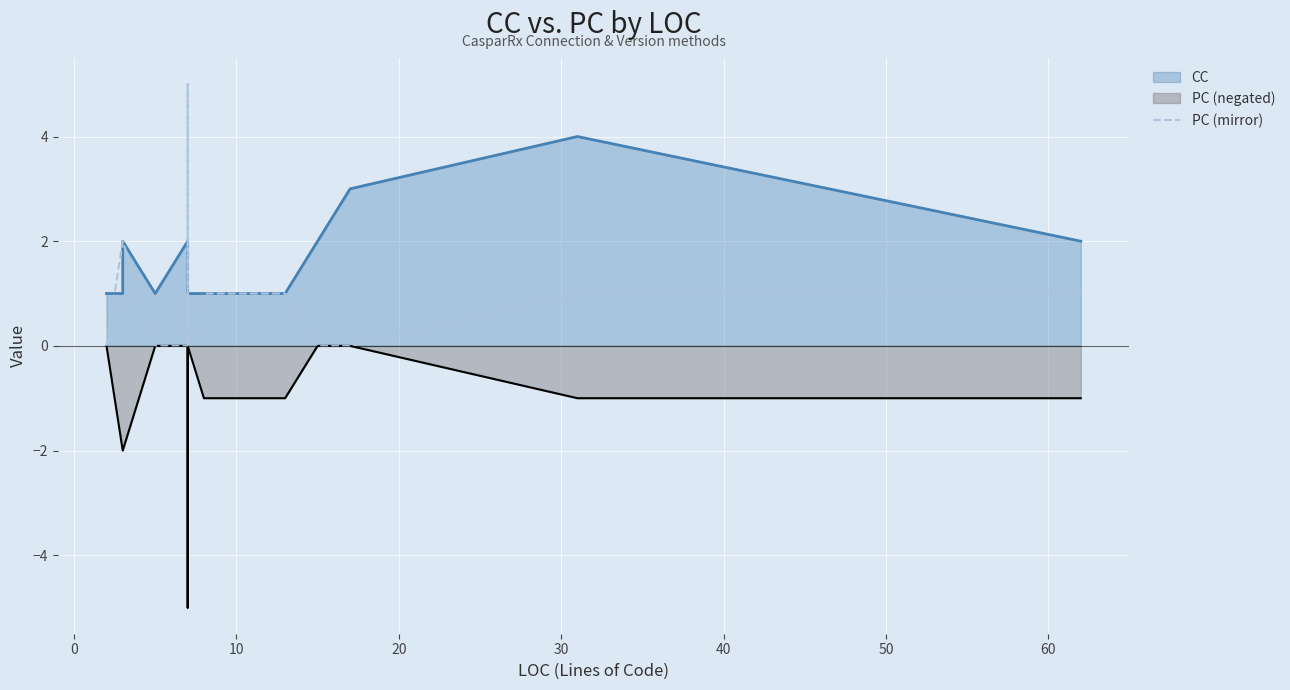

Reading left to right, transcribe all the data shown in this chart.

0	2	2	0	0	5	0	1	1	0	0	1	1